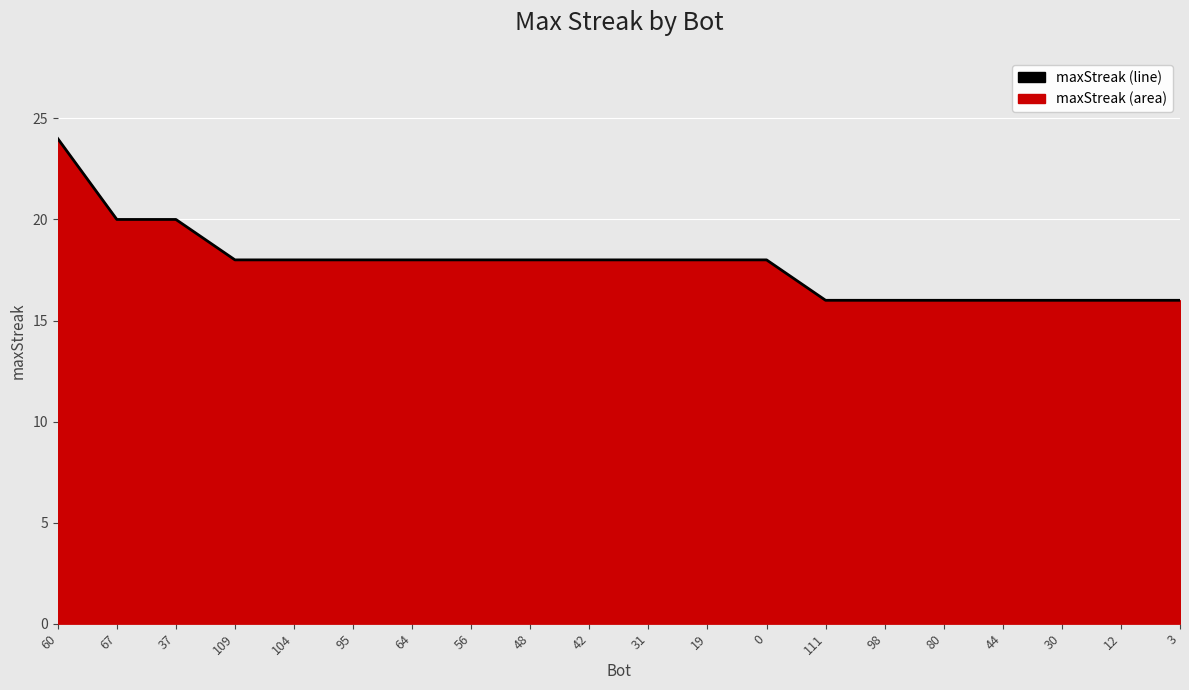

What is the approximate value at 95?

18